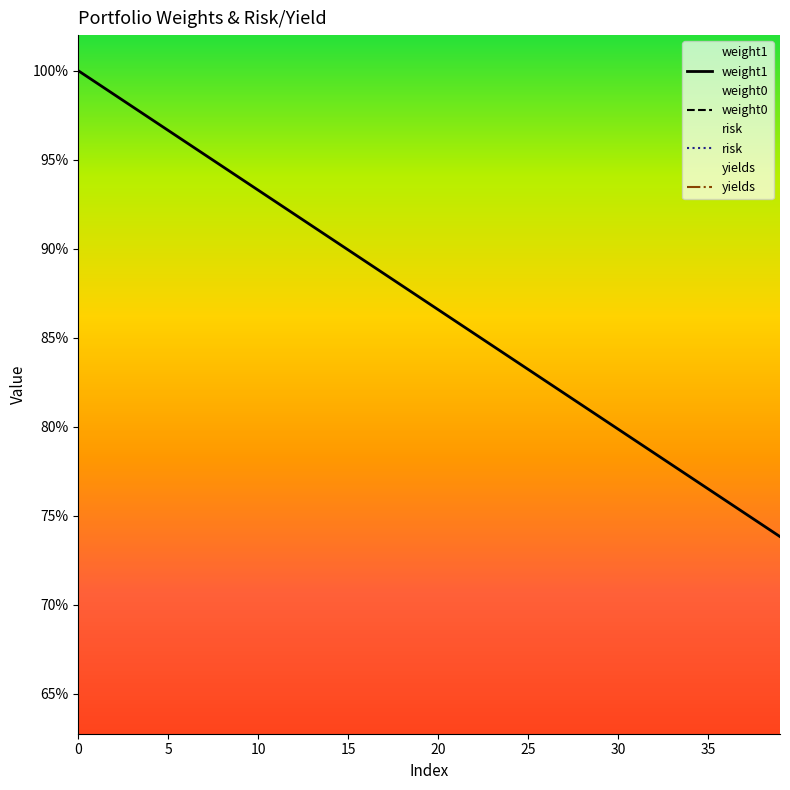

Which series has the widest spread of values?

weight1